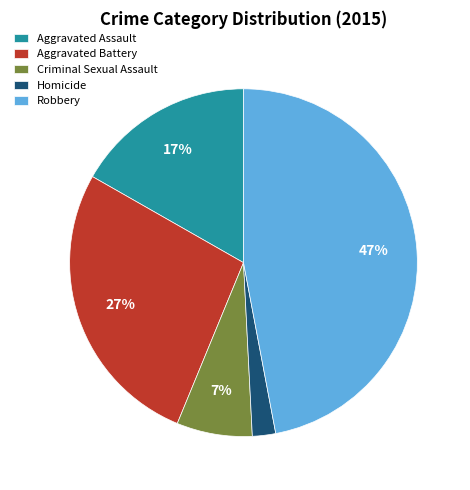

Is there a majority slice in this chart?

No